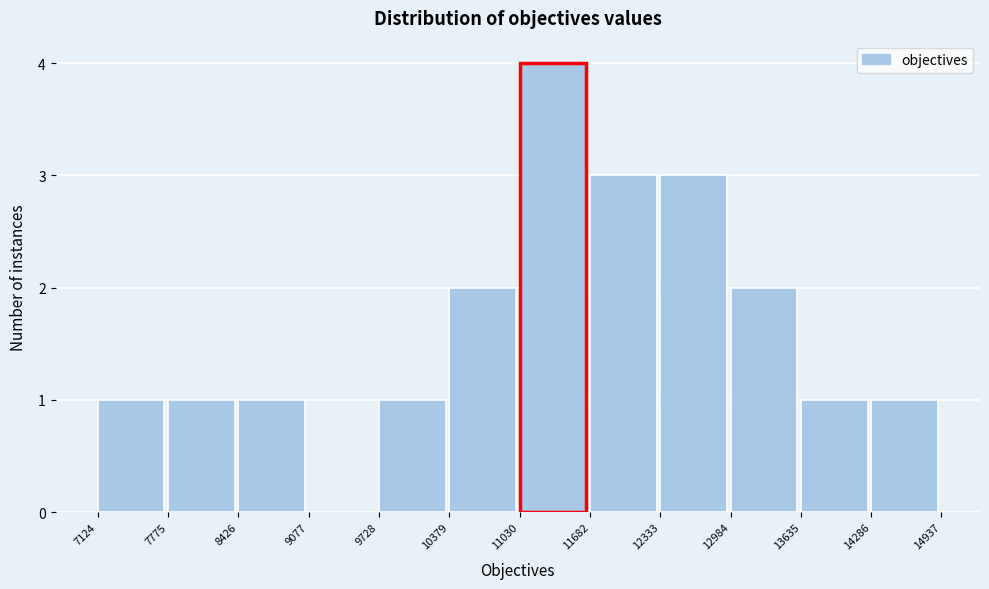

Reading left to right, transcribe this chart: for each bar, give the range it covers on the x-axis and its height. The values are not printed on the chart, so give them approximately, as read against the axis.

7124 to 7775: 1
7775 to 8426: 1
8426 to 9077: 1
9077 to 9728: 0
9728 to 10379: 1
10379 to 11030: 2
11030 to 11682: 4
11682 to 12333: 3
12333 to 12984: 3
12984 to 13635: 2
13635 to 14286: 1
14286 to 14937: 1